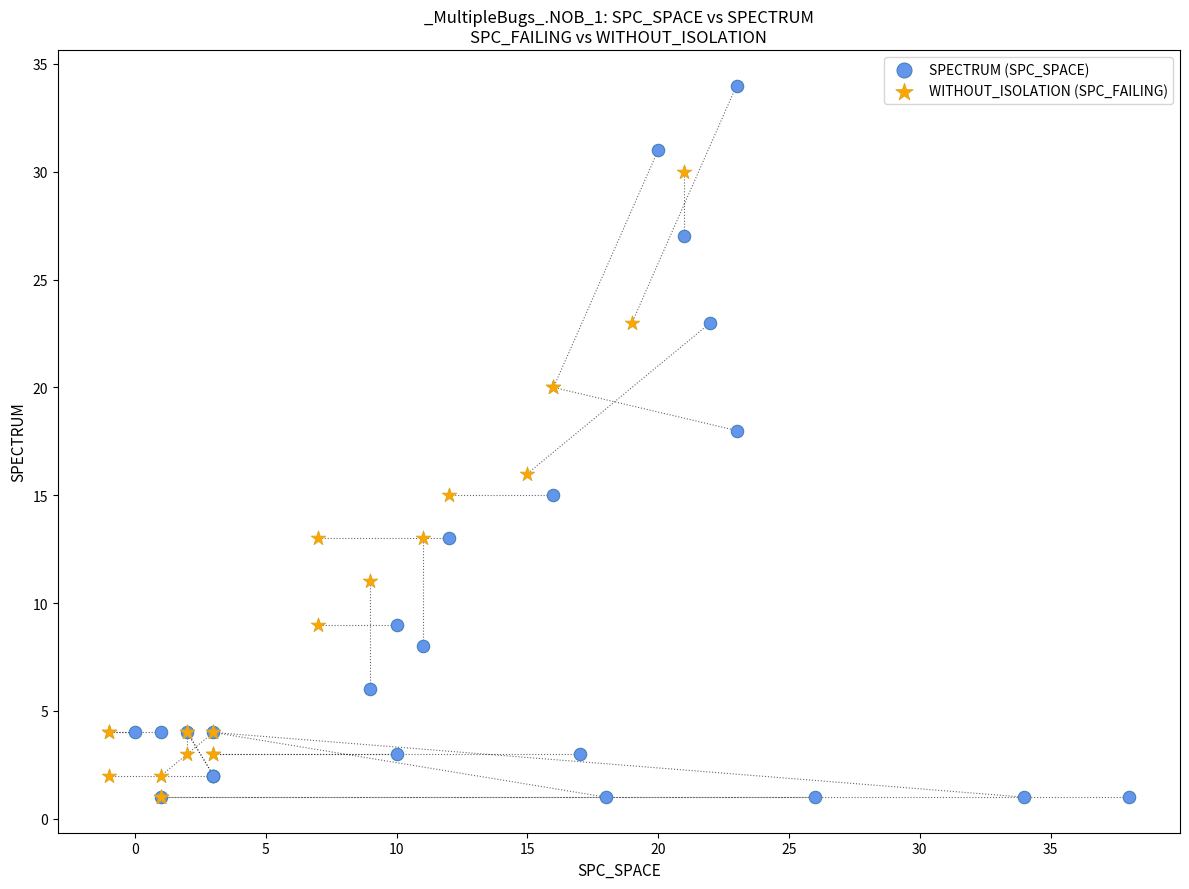

Which series has the largest Y range (max minus min)?

SPECTRUM (SPC_SPACE)